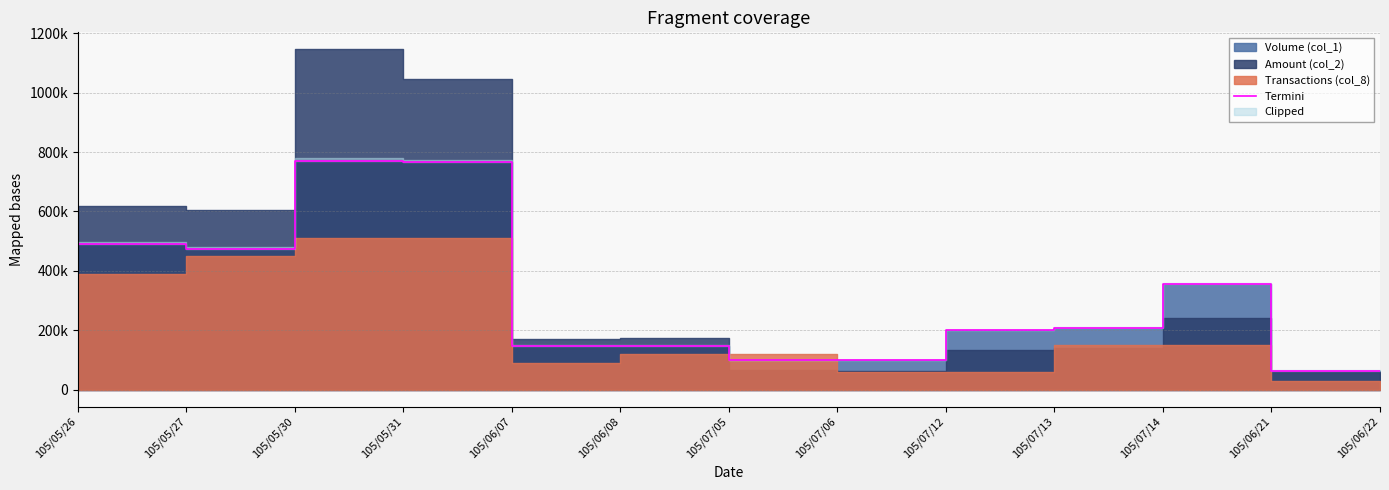

Reading right to left, extract all data points from this chart.

64000	64000	354000	209000	200000	100000	100000	148000	148000	767000	771000	475000	491000